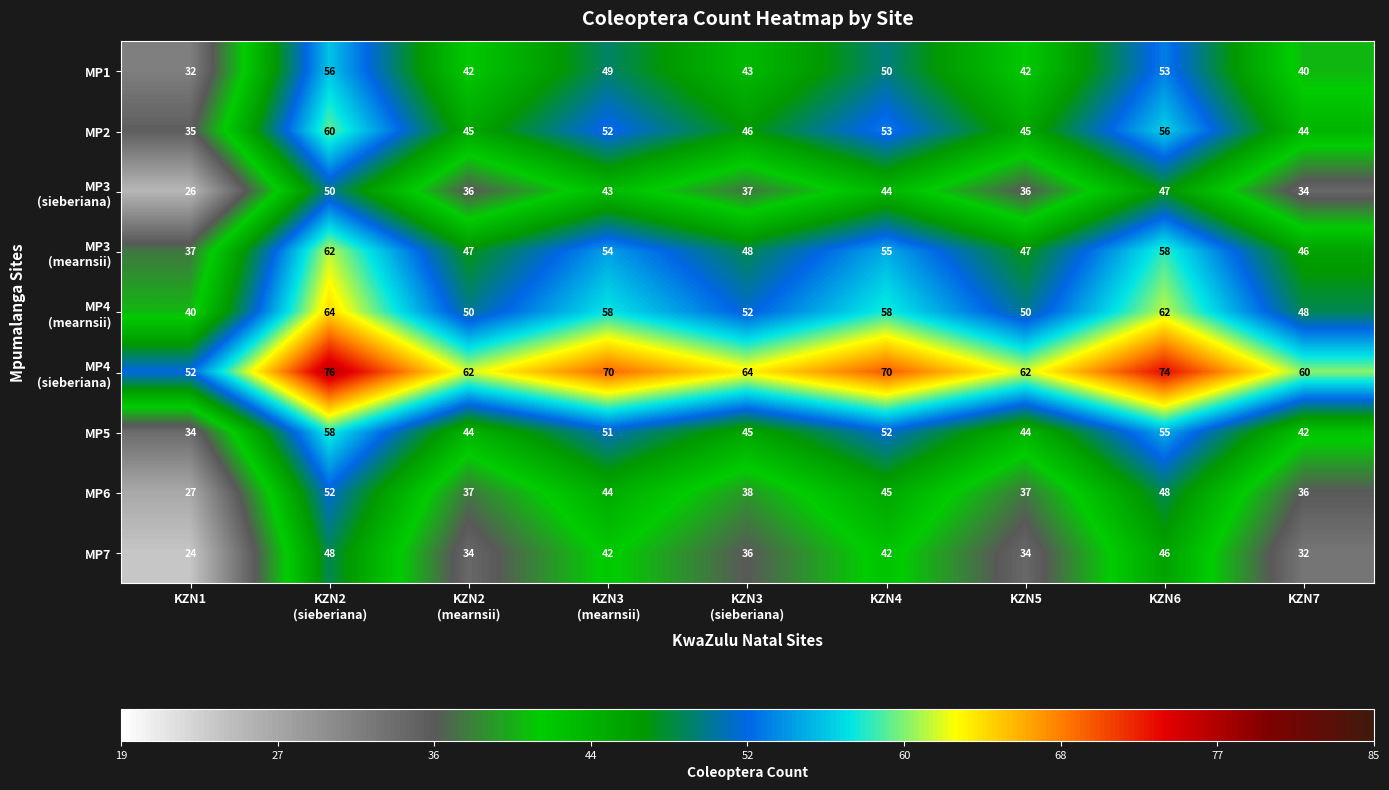

What is the maximum value for MP5?

58